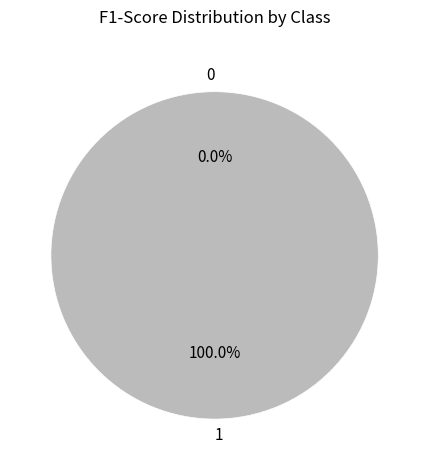

To the nearest percent, what is the combined percentage of 0 and 1?

100%